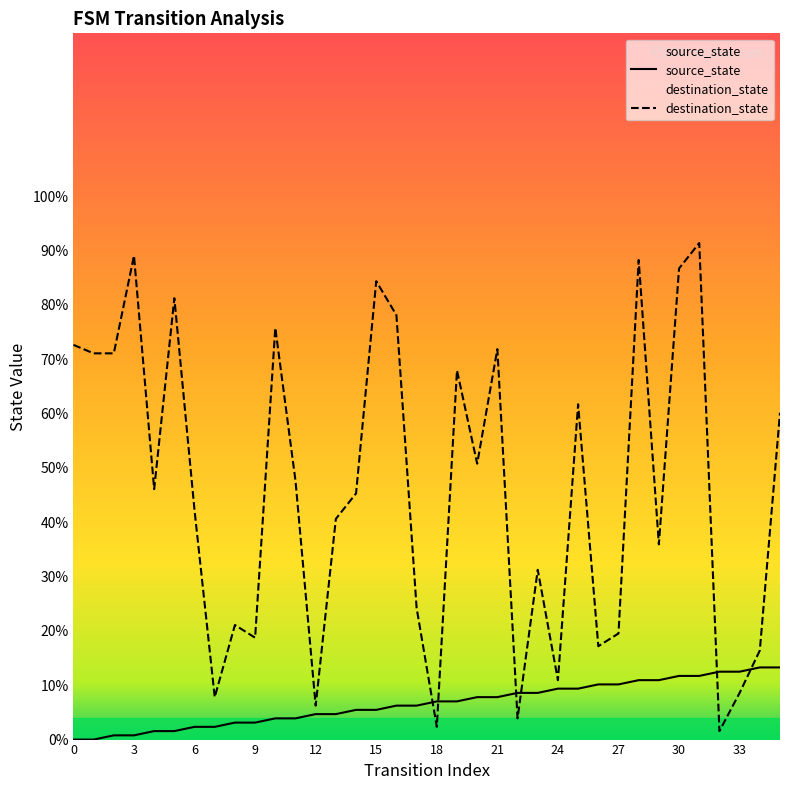

Which category has the highest value in the source_state series?

34